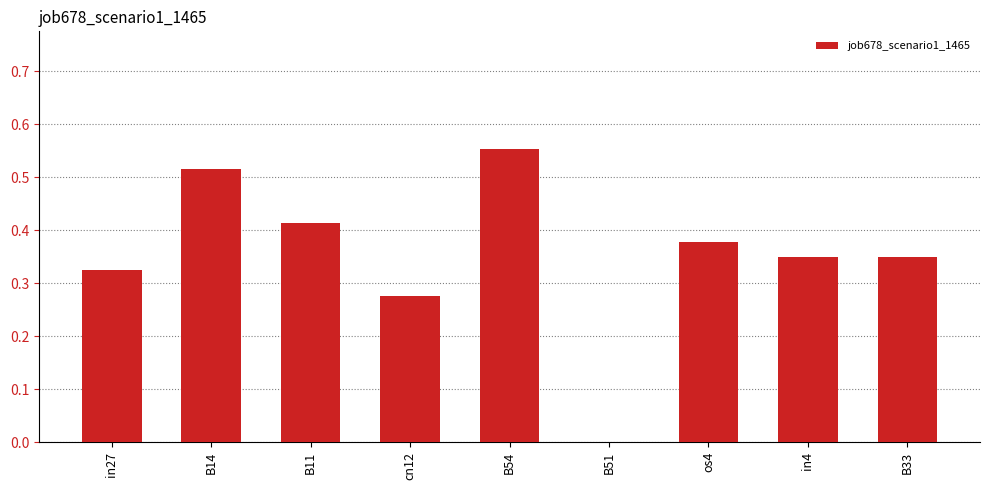

How many positive values are there?

8